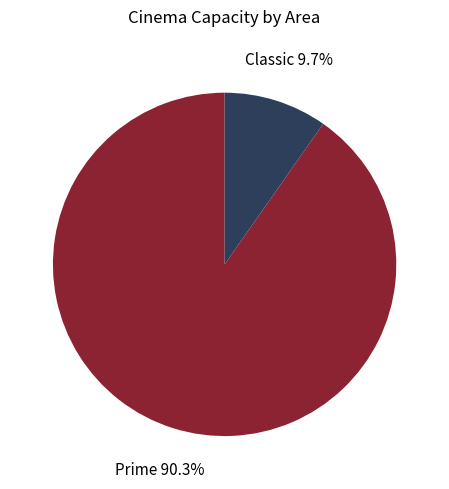

To the nearest percent, what is the difference between the largest and smallest slice percentages?

81%